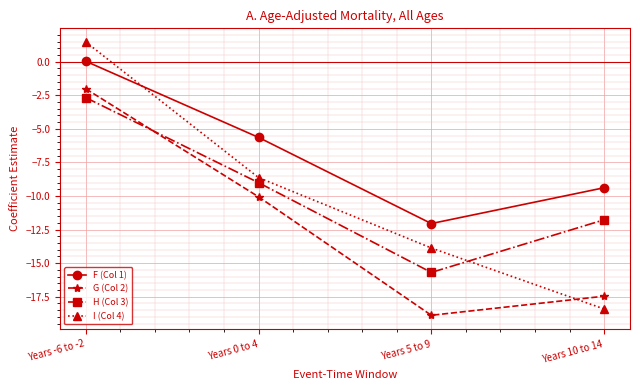

What is the greatest value displayed?

1.5